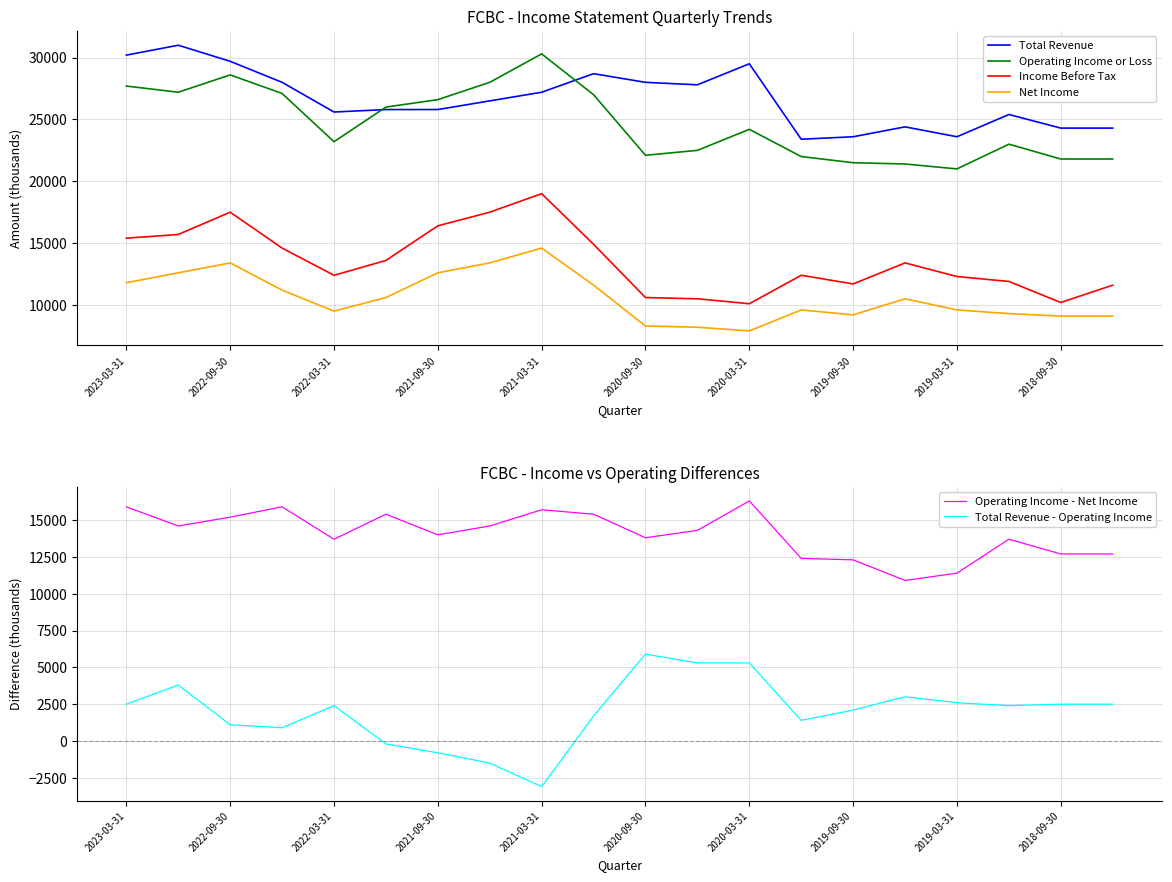

What is the maximum value for Total Revenue?

31000